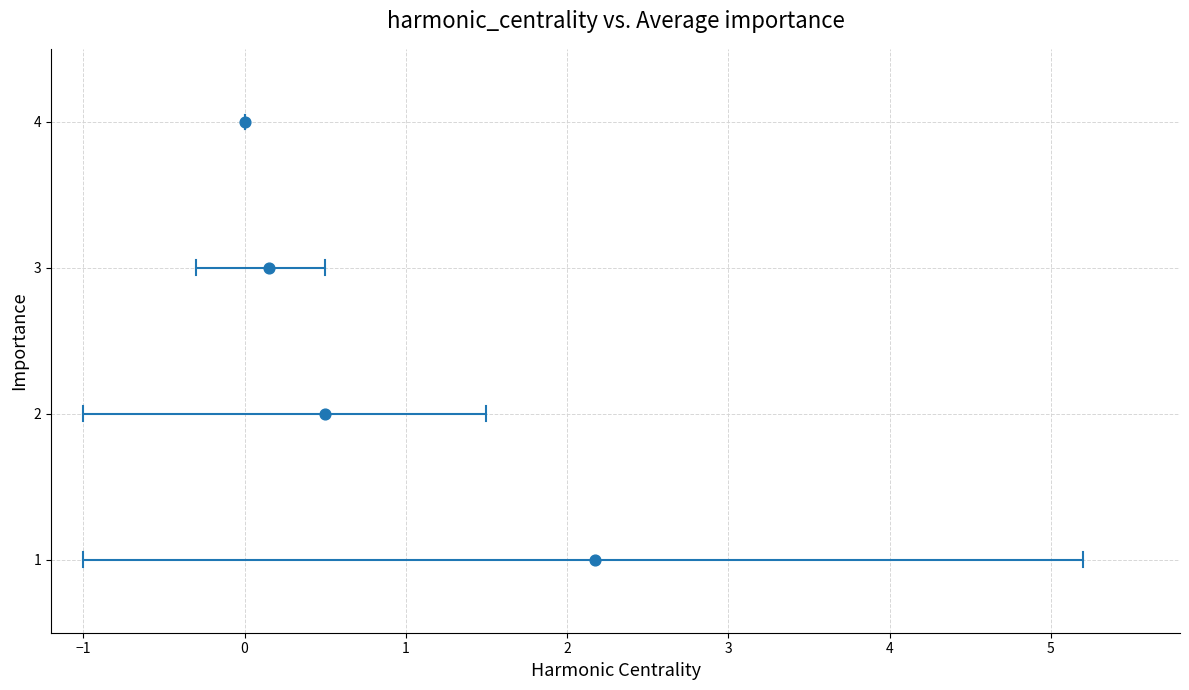

What is the range of Y values (max minus min)?

3